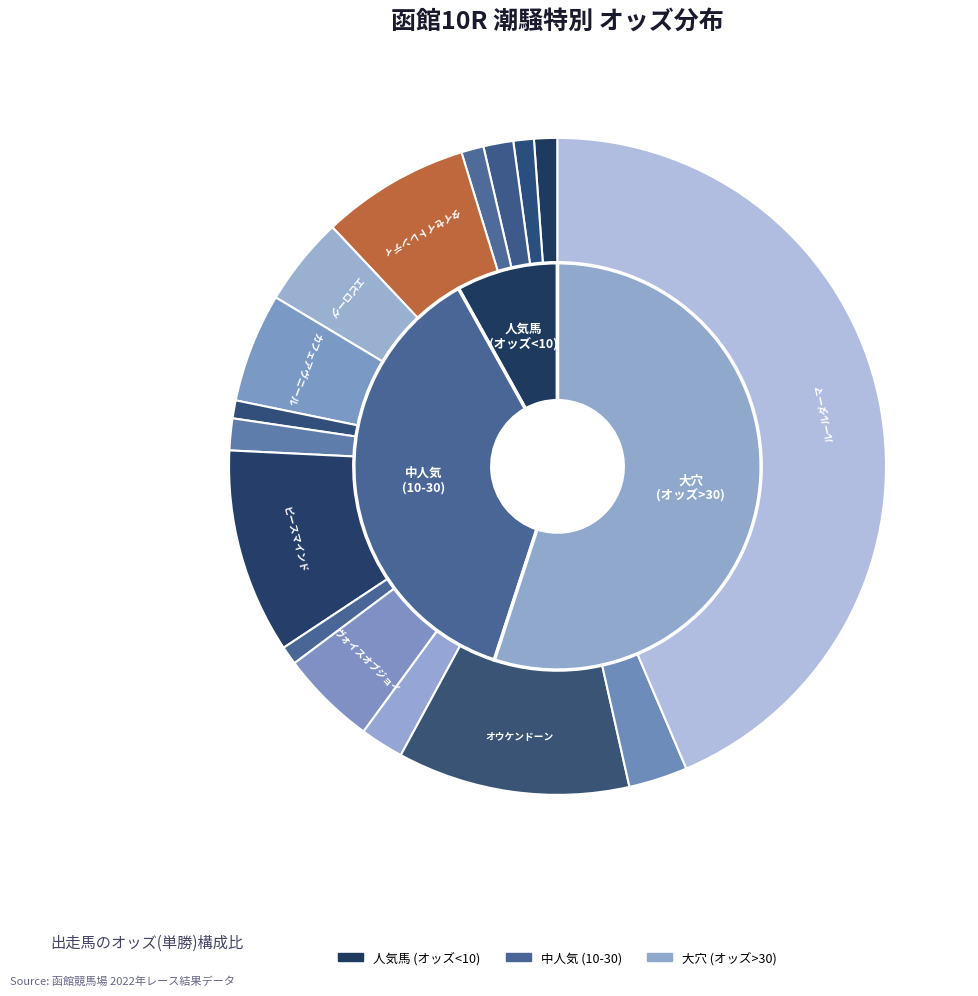

What portion of the pie excludes ヴォイスオブジョイ?

95.3%